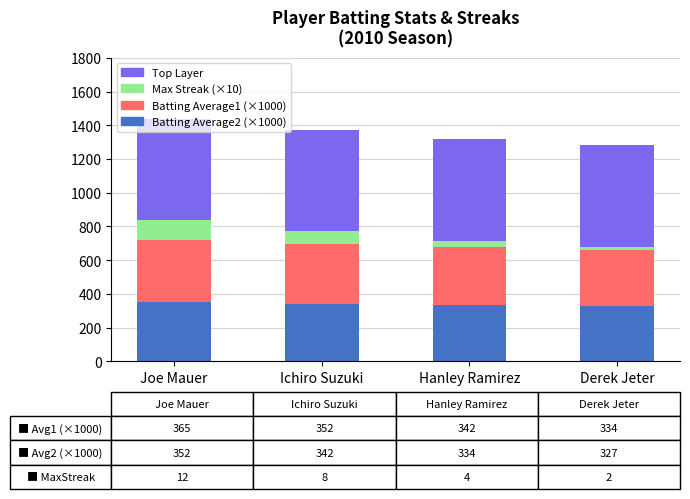

What is the total value across all series at Joe Mauer?

1437